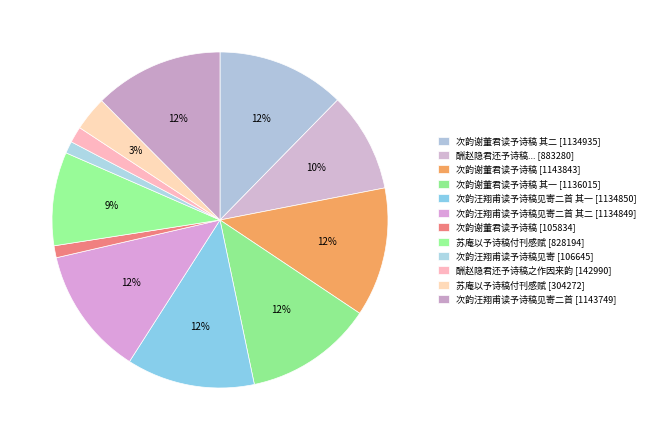

How many slices are in this pie chart?

12